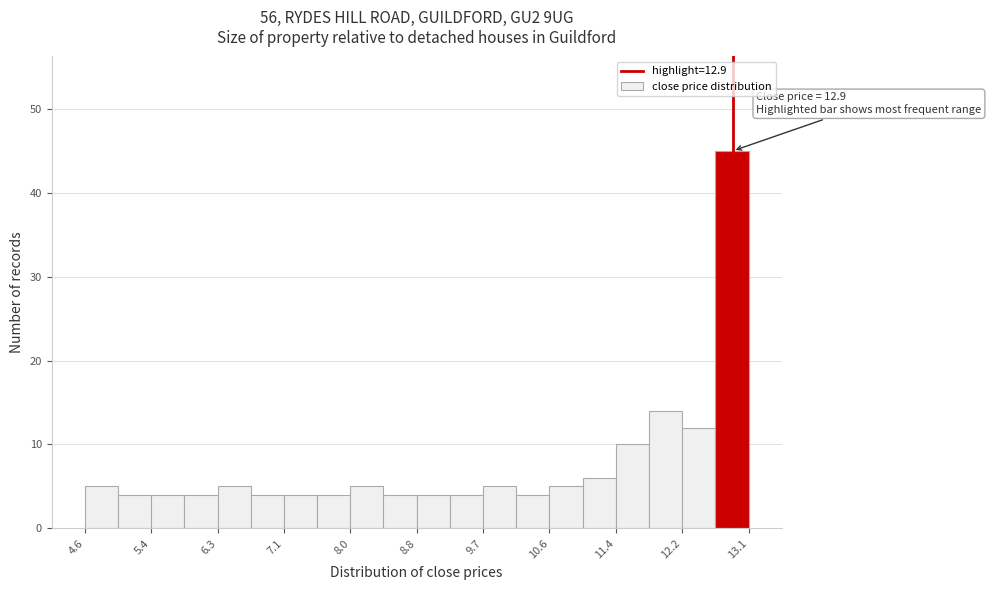

Which range on the x-axis has the tallest bar?

12.7 to 13.1